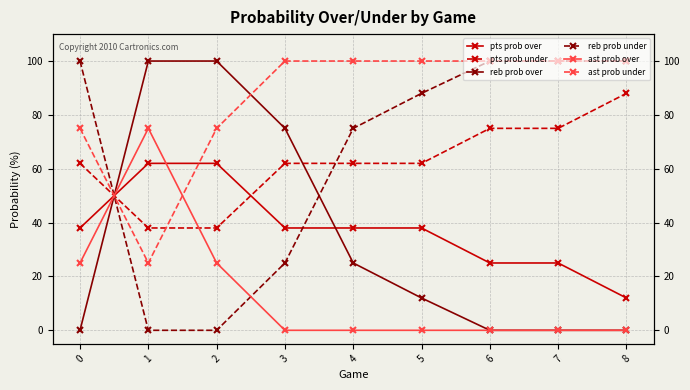

How many intersections are there between reb prob under and ast prob over?

2